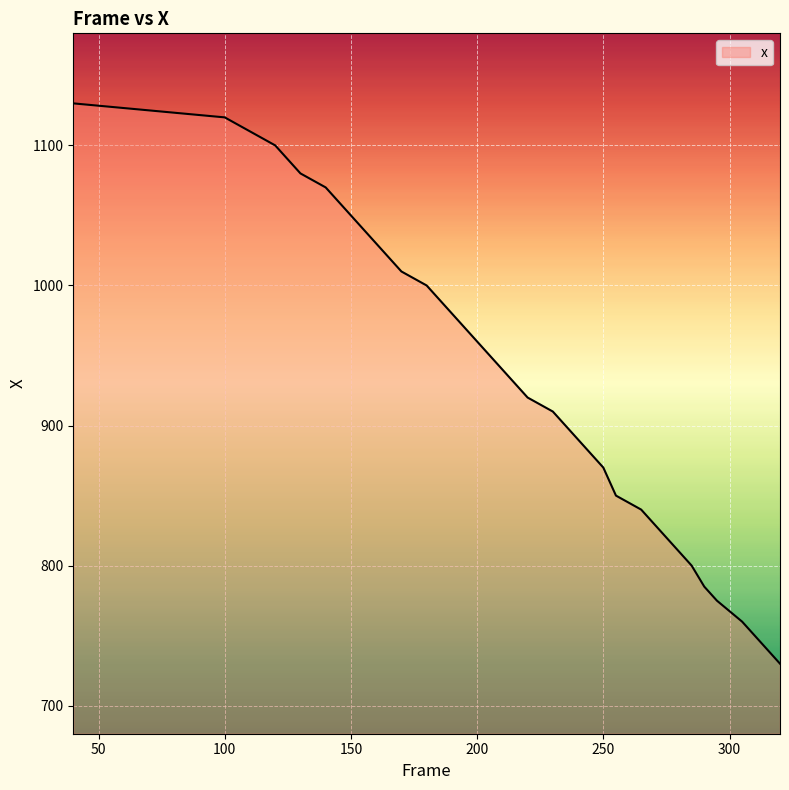

True or false: there are more than 0 points higher than both neighbors.

False